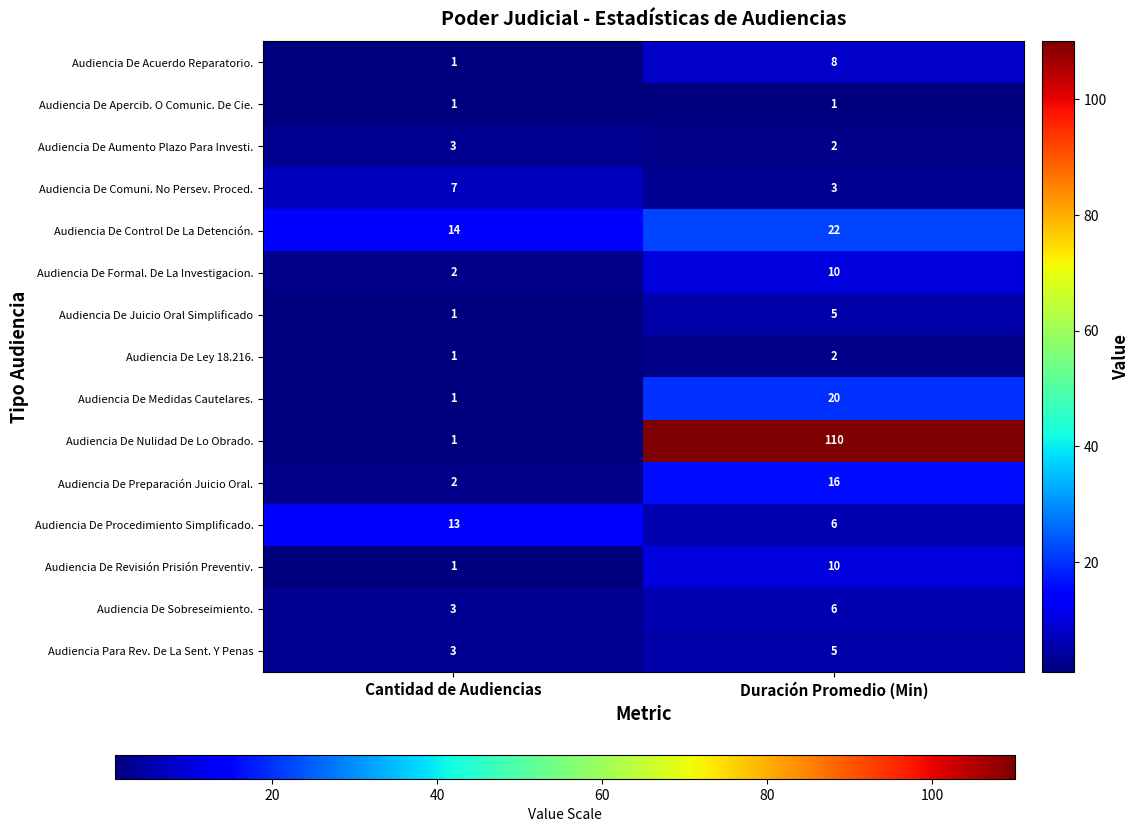

What is the difference between the highest and lowest values at Duración Promedio (Min)?

109